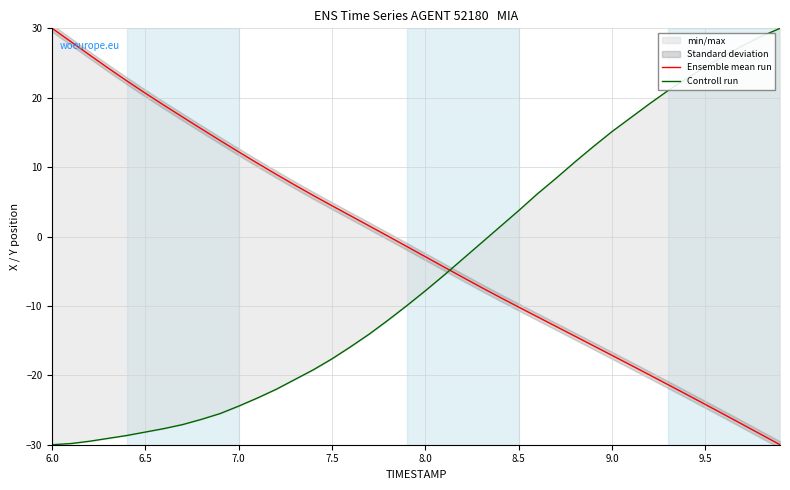

Reading right to left, transcribe all the data shown in this chart.

Ensemble mean run: -30.0	-28.5	-27.1	-25.6	-24.2	-22.8	-21.3	-19.9	-18.5	-17.1	-15.7	-14.3	-13.0	-11.6	-10.2	-8.8	-7.3	-5.9	-4.4	-2.9	-1.4	0.1	1.5	3.0	4.4	5.9	7.4	9.0	10.6	12.2	13.8	15.5	17.2	18.9	20.6	22.4	24.3	26.2	28.1	30.0
Controll run: 30.0	28.8	27.5	26.0	24.4	22.8	21.0	19.1	17.1	15.1	13.0	10.7	8.4	6.1	3.7	1.4	-0.9	-3.2	-5.6	-7.8	-10.0	-12.0	-14.0	-15.9	-17.6	-19.2	-20.6	-22.0	-23.3	-24.4	-25.5	-26.3	-27.1	-27.7	-28.2	-28.7	-29.1	-29.5	-29.8	-30.0